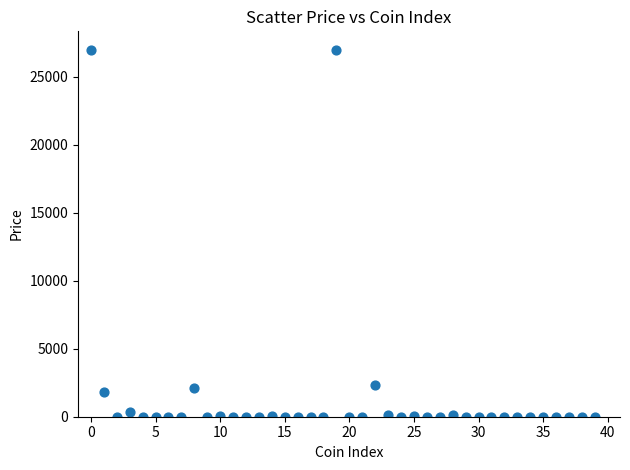

What is the range of Y values (max minus min)?

26985.4